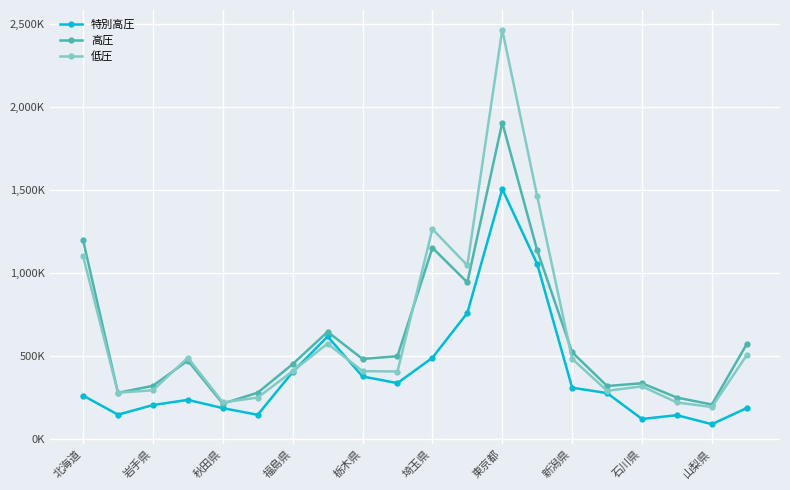

Does the chart have visible grid lines?

Yes